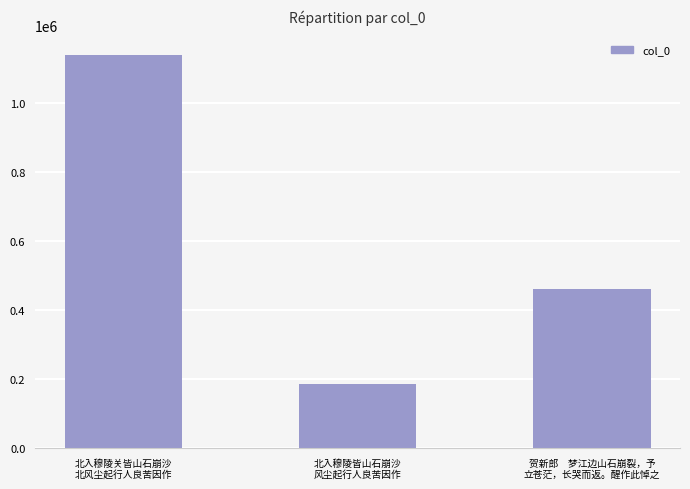

What is the value of the 3rd bar from the left?

460025